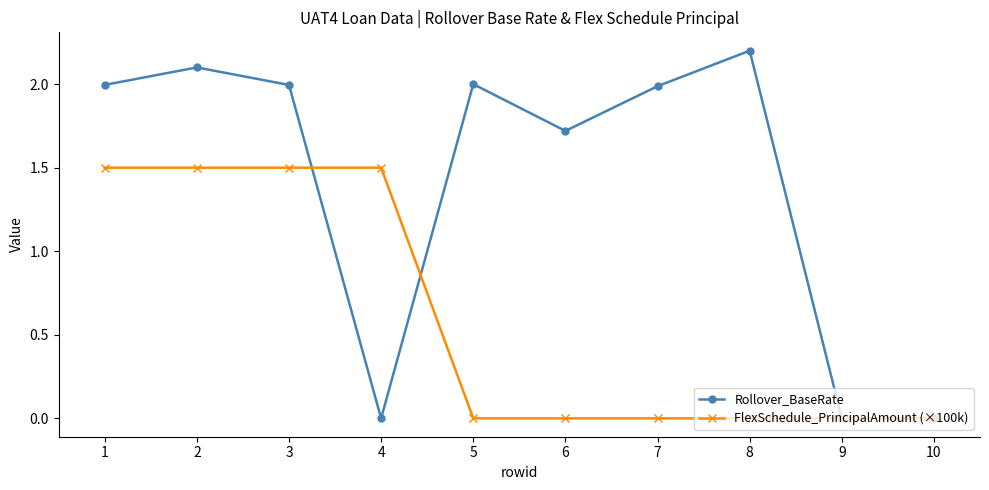

Which series has the largest range (max minus min)?

Rollover_BaseRate